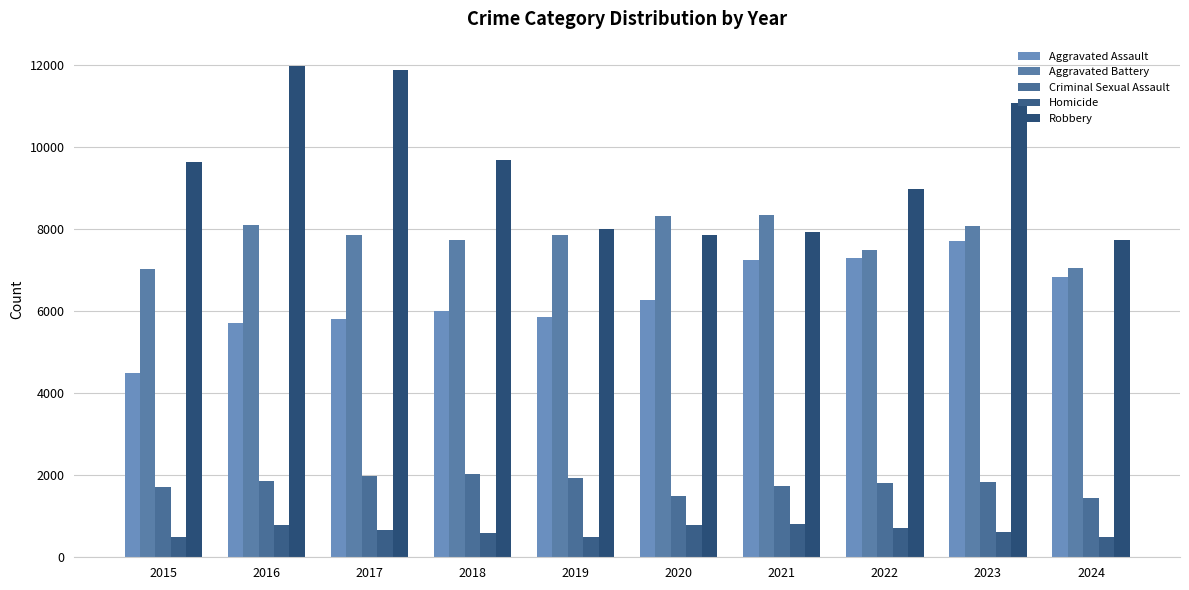

Rank the categories by Robbery value from lowest to highest.

2024, 2020, 2021, 2019, 2022, 2015, 2018, 2023, 2017, 2016